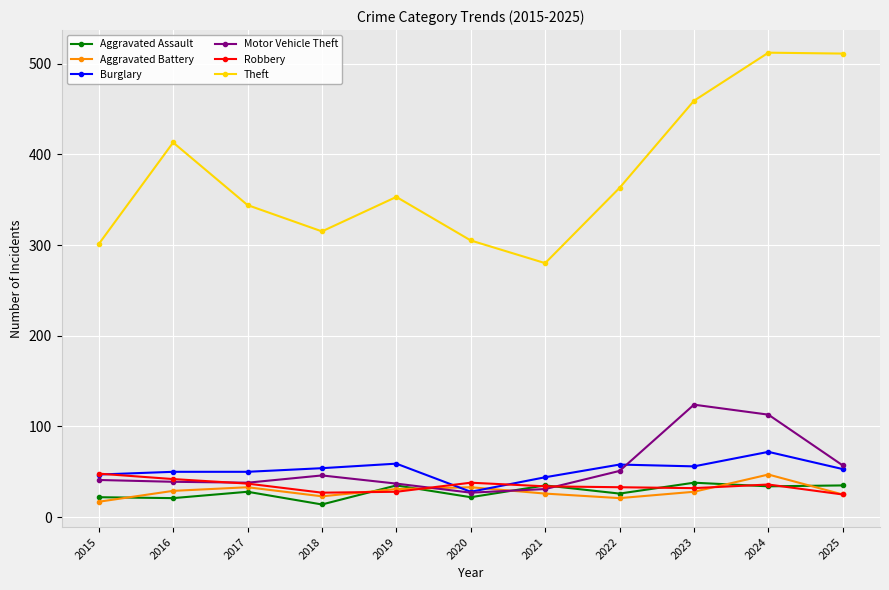

True or false: Theft and Motor Vehicle Theft intersect in this chart.

False